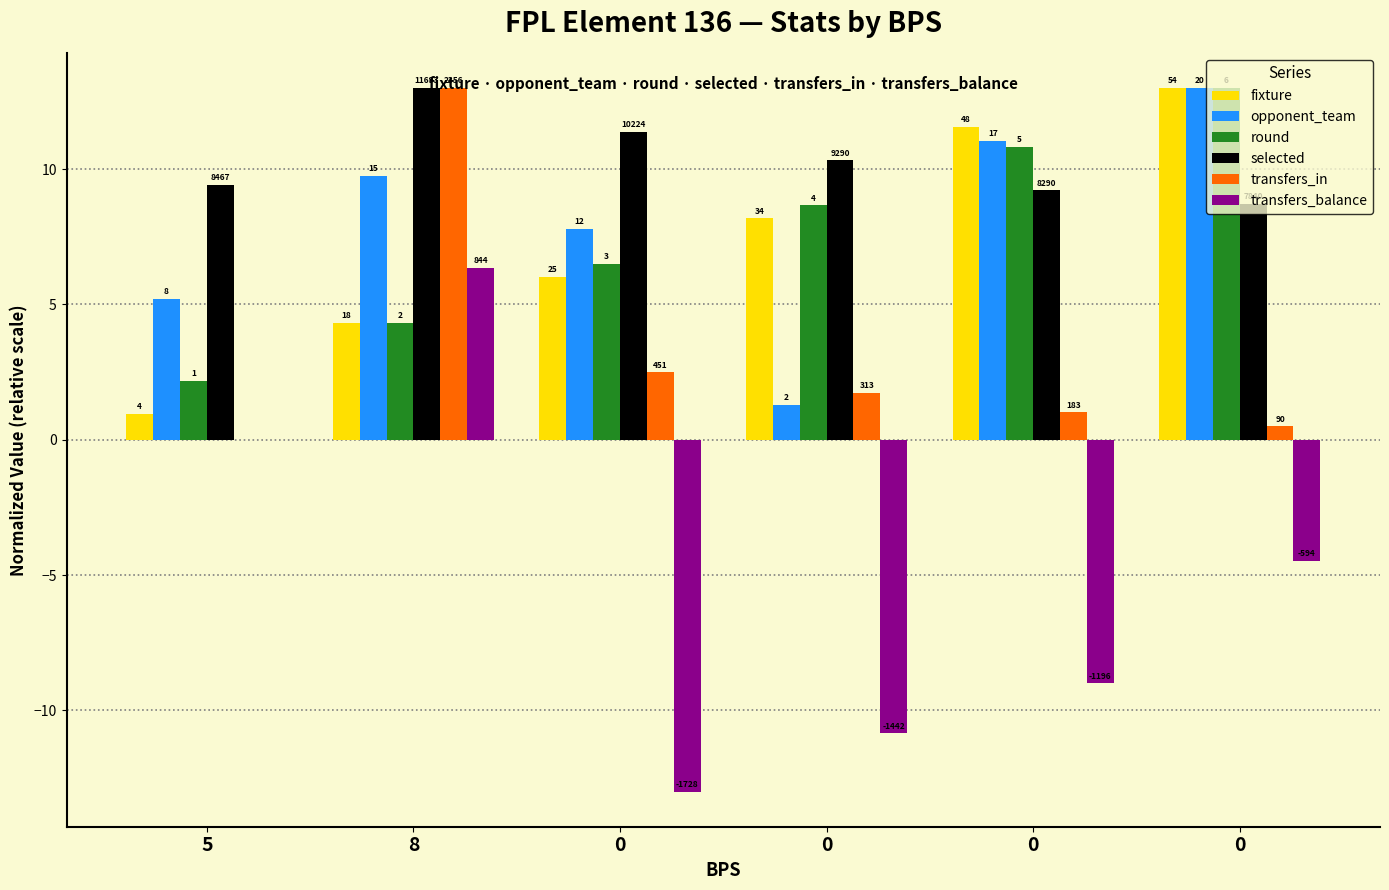

What is the spread (max minus min) of values at 0?

24.4